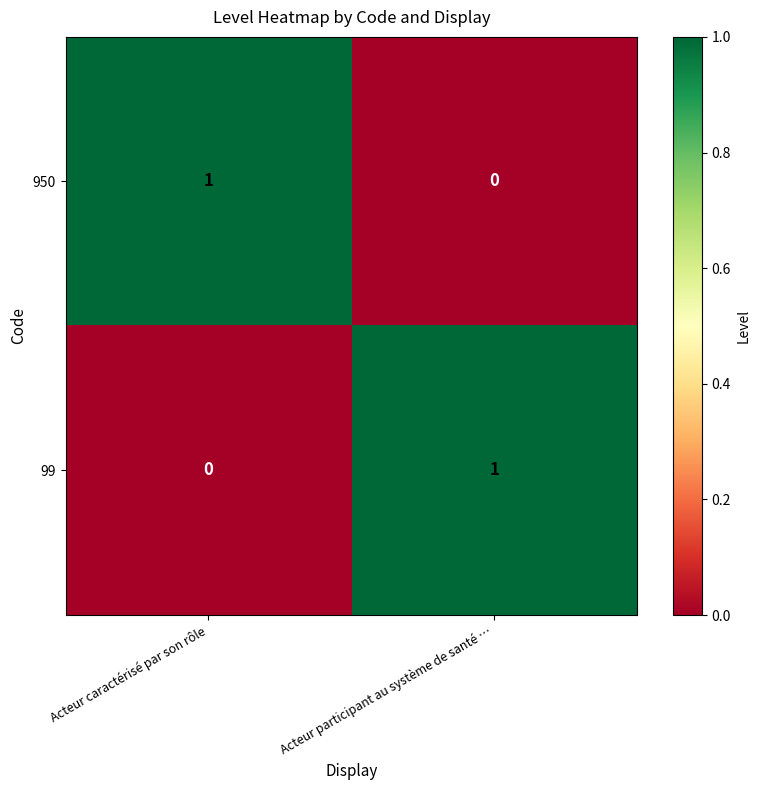

At Acteur caractérisé par son rôle, list the series in order from largest to smallest.

950, 99